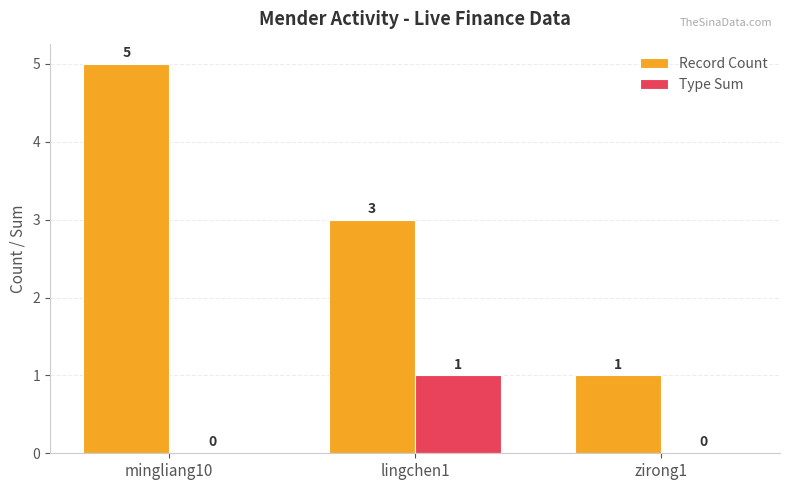

True or false: Record Count has a value of 1 at zirong1.

True